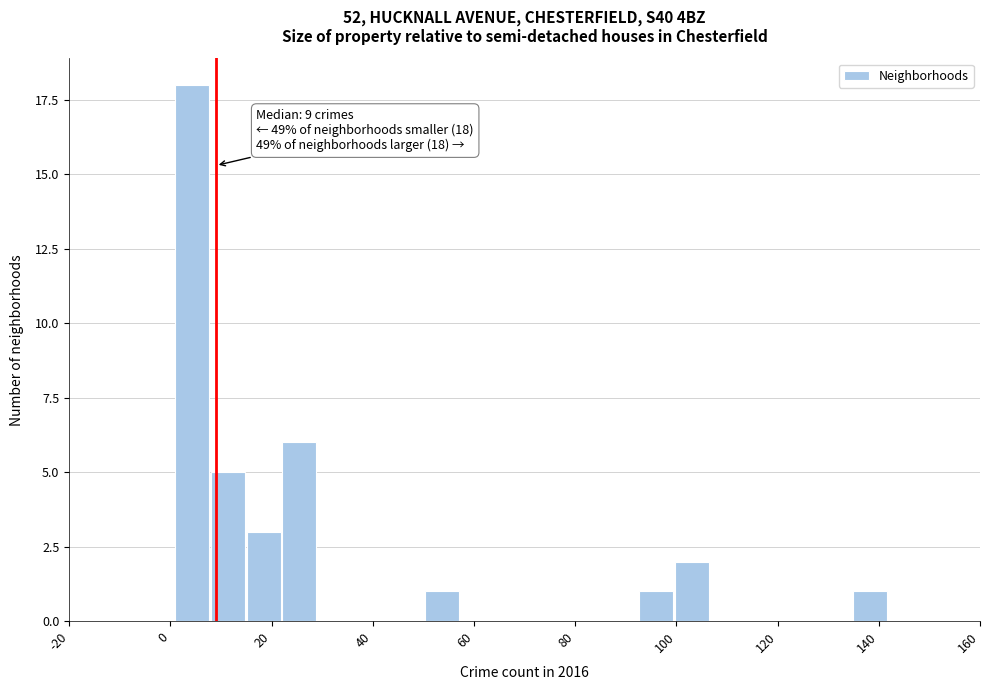

Read against the x-axis, roughly where is the centre of the tallest bar?

4